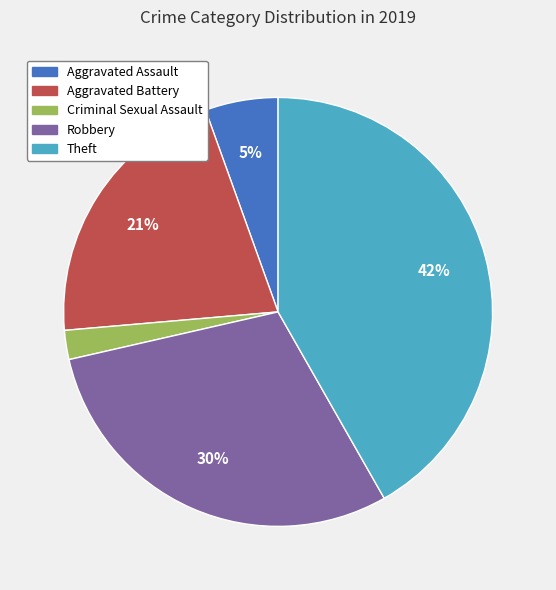

Does Aggravated Assault represent more than half of the total?

No